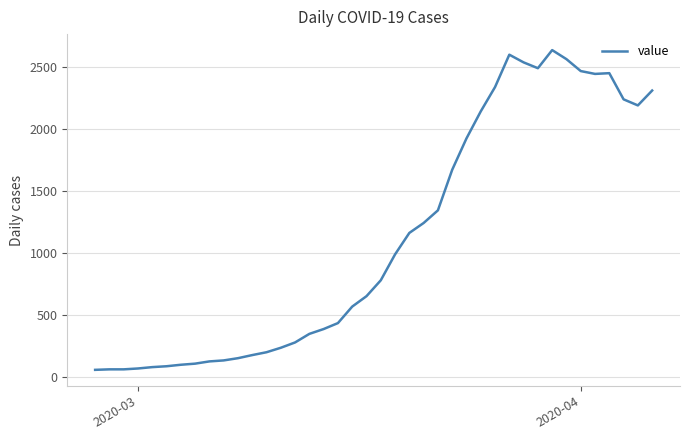

What is the average value?

1124